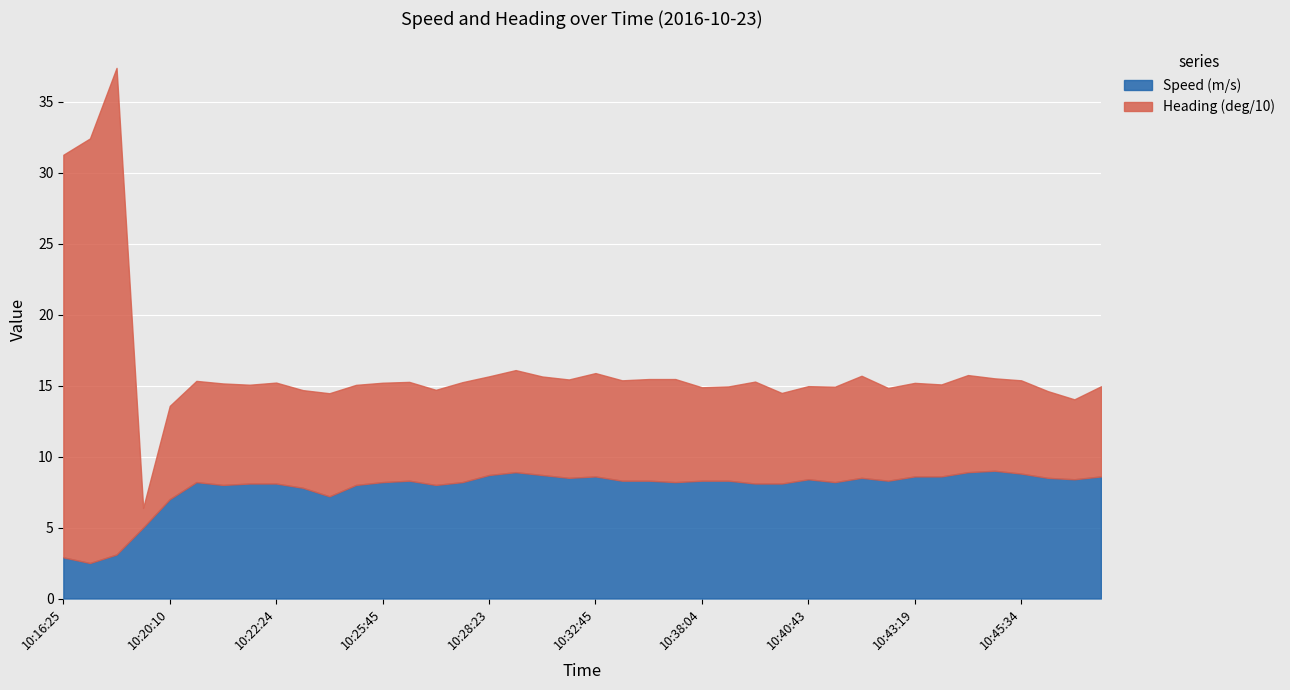

Is it true that Speed (m/s) equals 4.5 at 10:25:45?

False